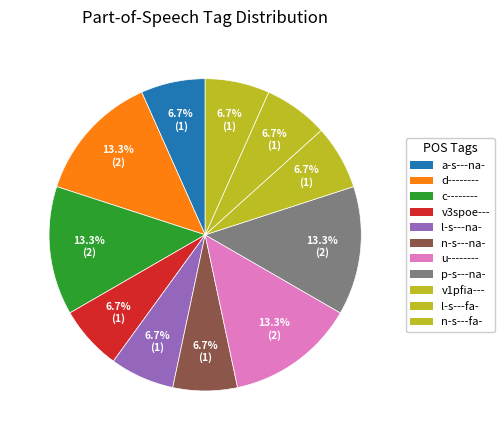

How many slices are in this pie chart?

11